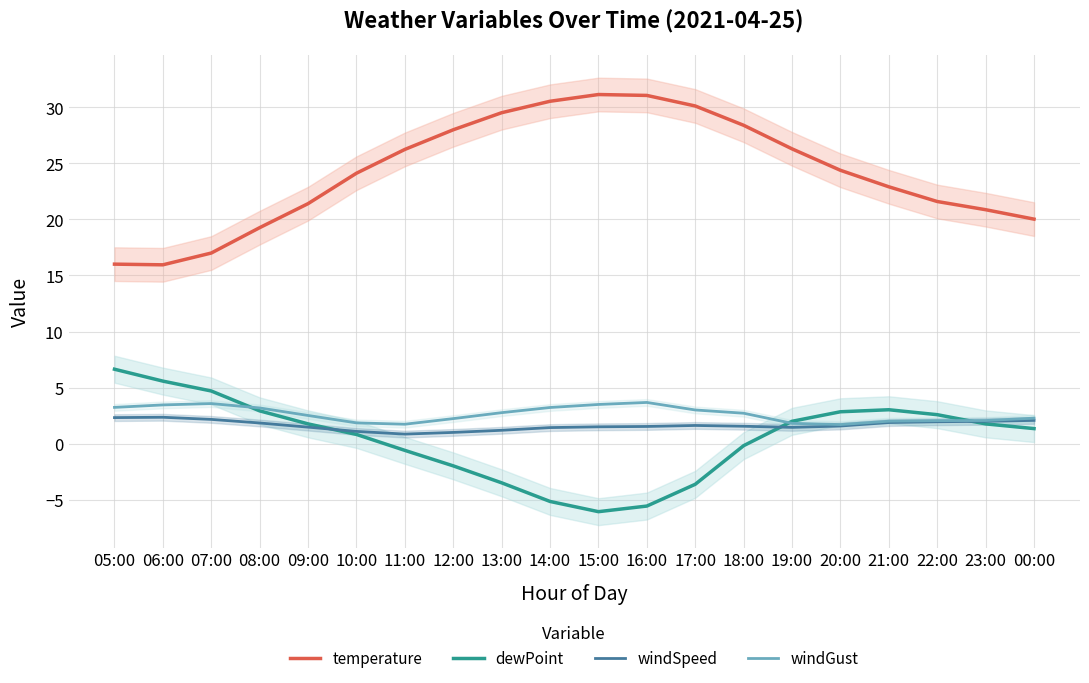

What is the label of the 2nd point from the right?

23:00